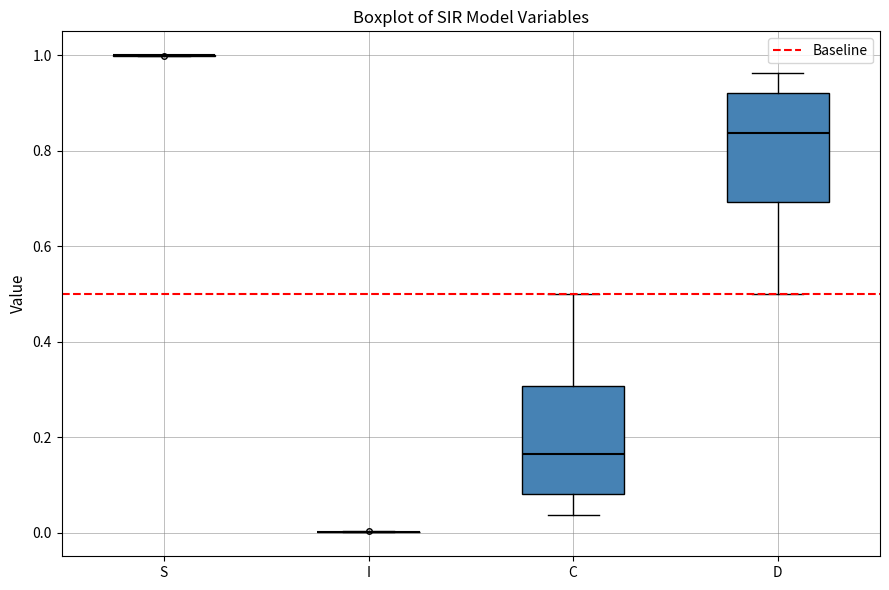

Reading left to right, read every box against the y-axis: the position of its median line, the range the box covers, and the ends of its whiskers. The values are not printed on the chart, so give them approximately, as read against the axis.

S: box collapsed to a line at 1.00, whiskers 1.00 to 1.00
I: box collapsed to a line at 0.00, whiskers 0.00 to 0.00
C: median 0.16, box 0.08 to 0.30, whiskers 0.04 to 0.50
D: median 0.84, box 0.70 to 0.92, whiskers 0.50 to 0.96